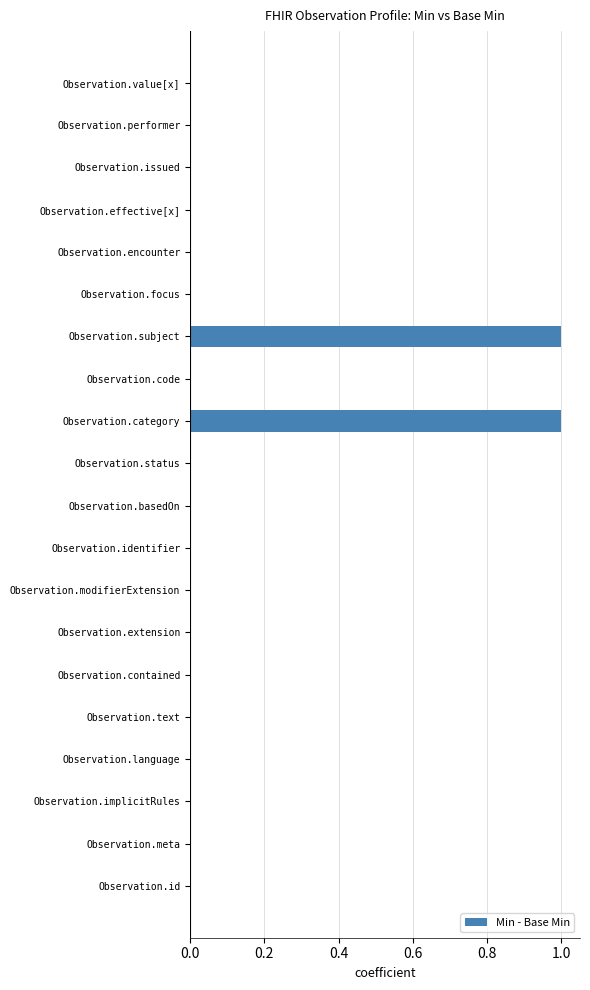

What is the maximum value shown in the chart?

1